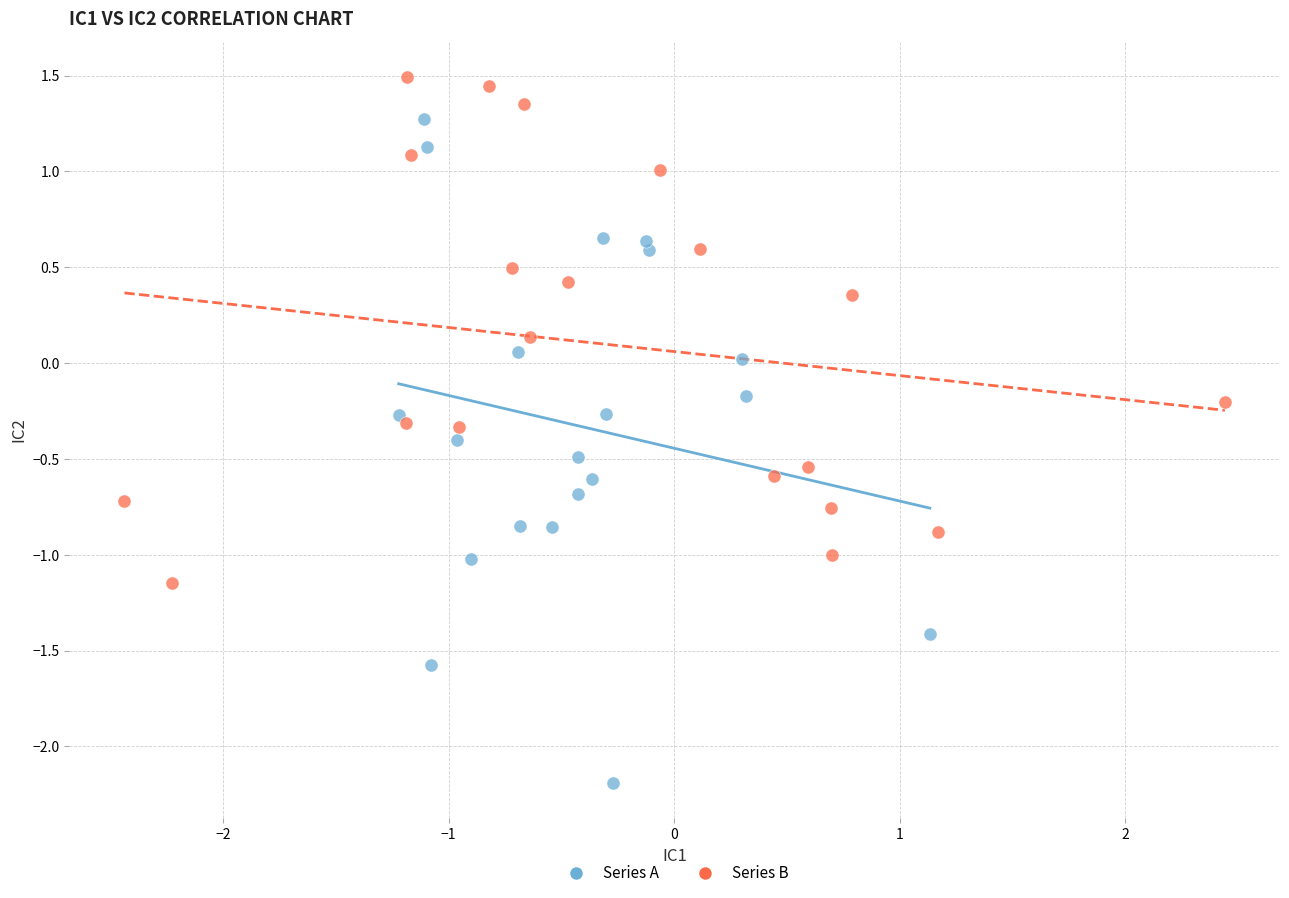

Which series has the largest Y range (max minus min)?

Series A